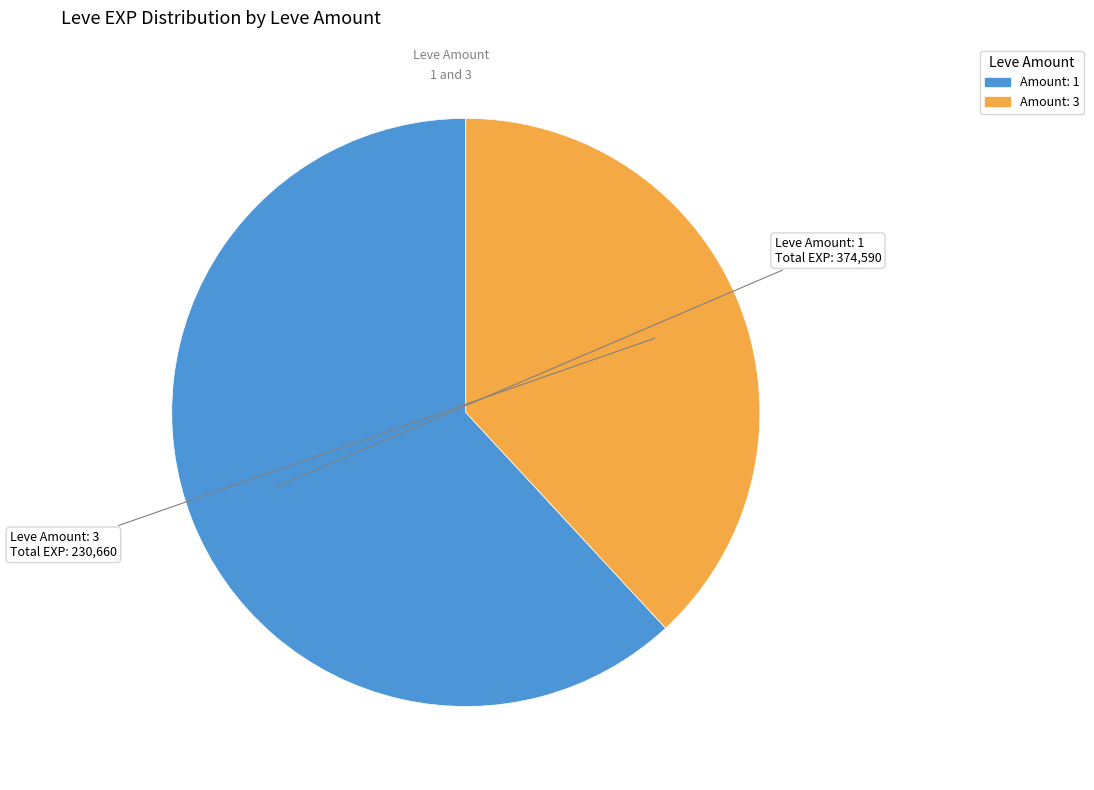

Does any single category account for the majority?

Yes